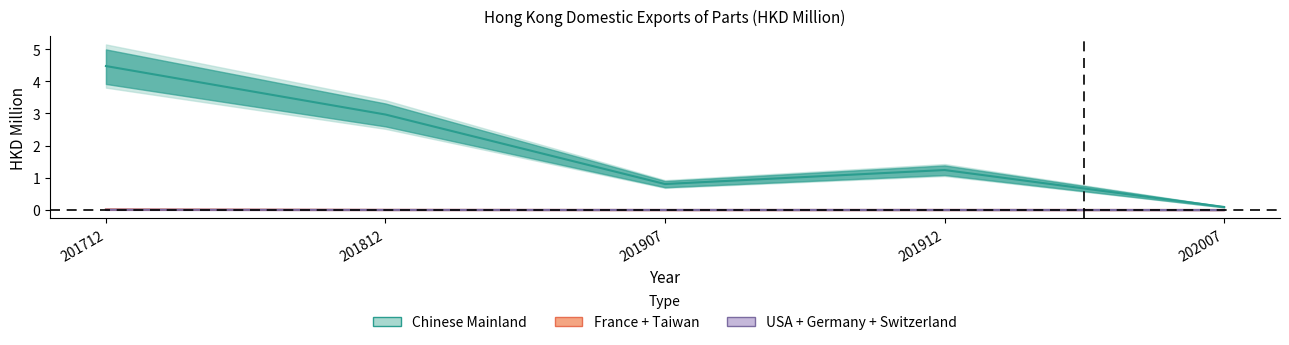

Reading left to right, transcribe all the data shown in this chart.

Chinese Mainland: 4.5	3.0	0.8	1.2	0.1
France: 0.0	0.0	0.0	0.0	0.0
Taiwan: 0.0	0.0	0.0	0.0	0.0
USA: 0.0	0.0	0.0	0.0	0.0
Germany: 0.0	0.0	0.0	0.0	0.0
Switzerland: 0.0	0.0	0.0	0.0	0.0